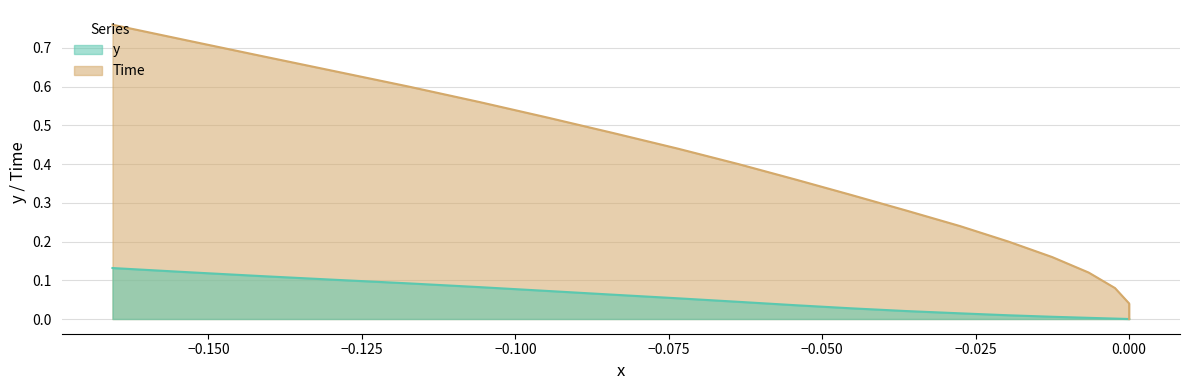

How many lines are shown in the chart?

2